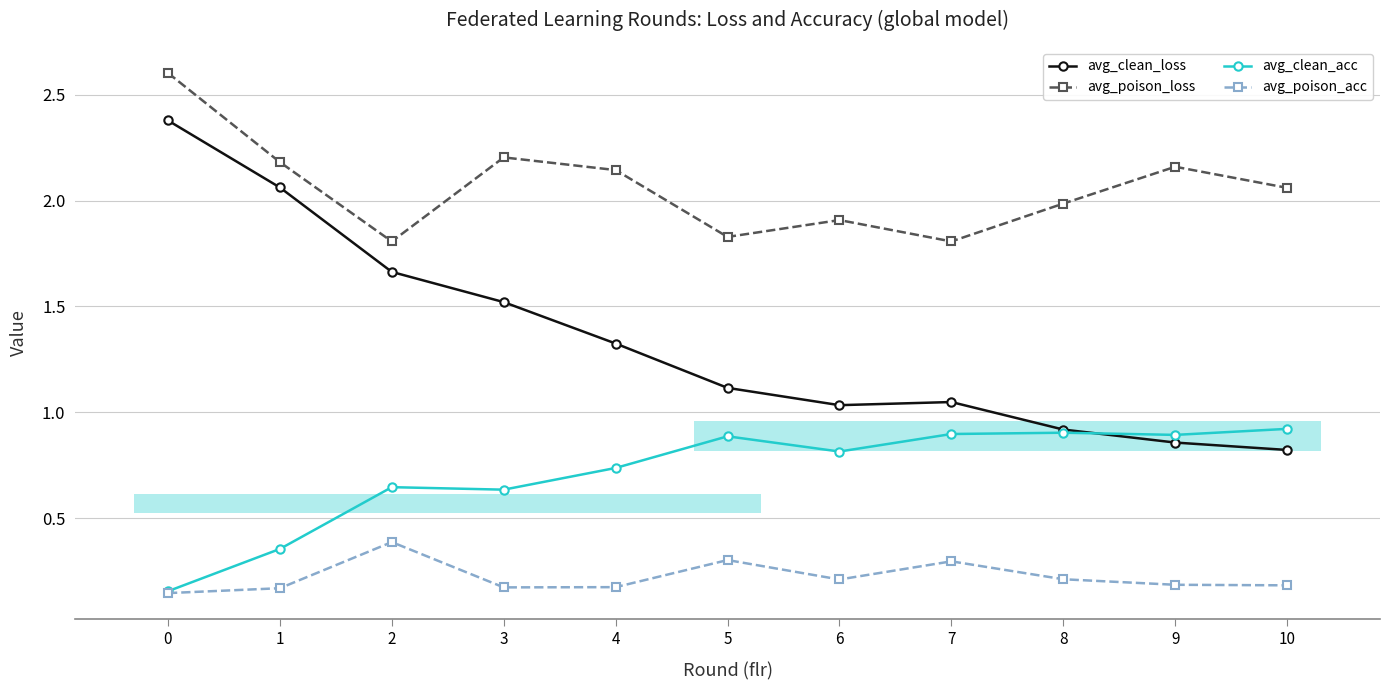

What is the difference between the maximum and second lowest values in the avg_clean_loss series?

1.5